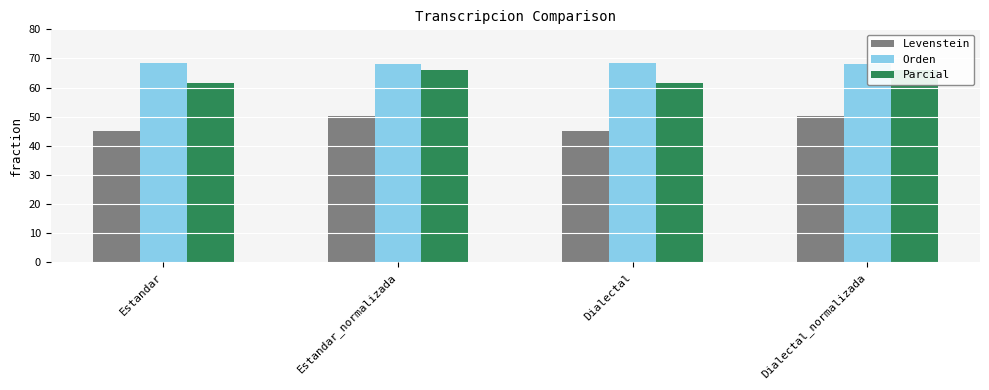

The value of Levenstein at Dialectal is 44.9. True or false?

True